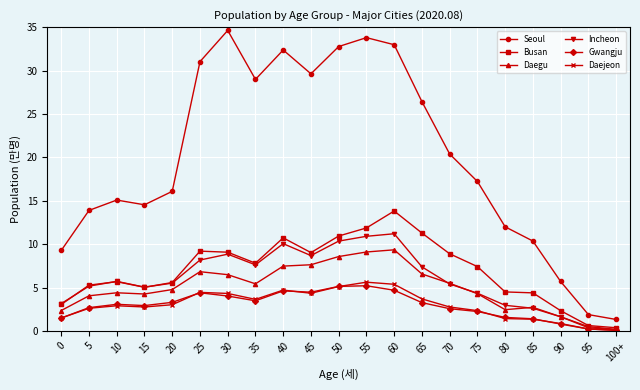

The Gwangju series shows 1.0 at 40. True or false?

False